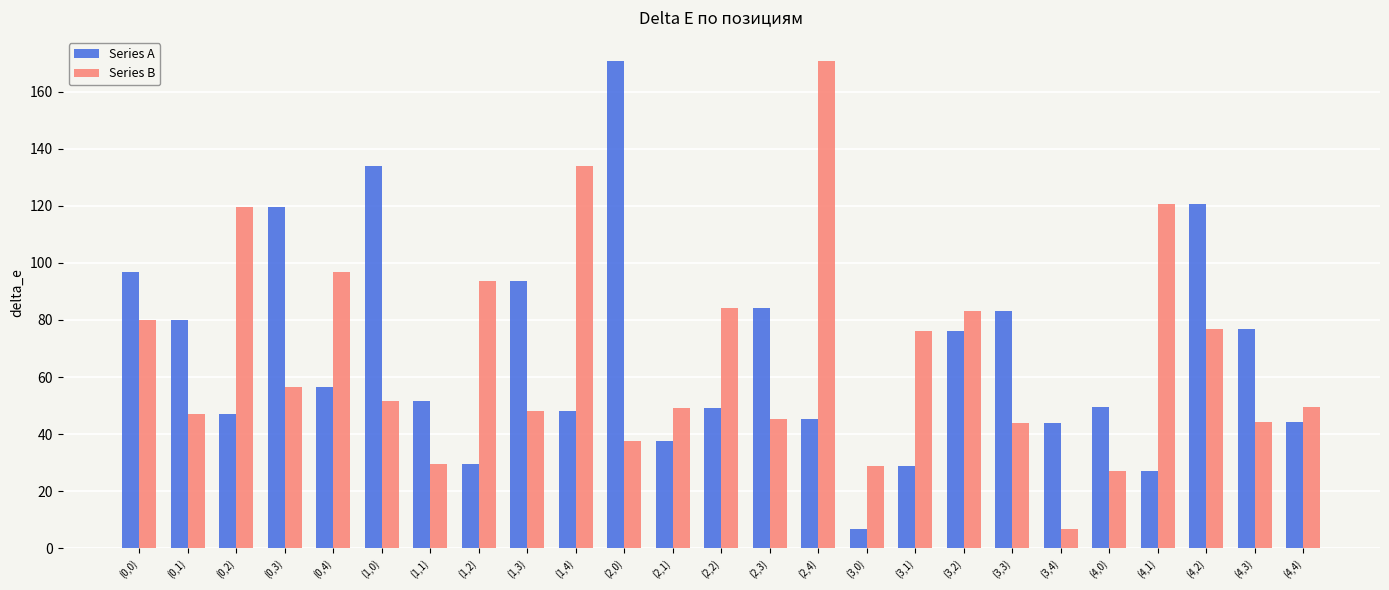

Is it true that Series A equals 41.8 at (0,0)?

False